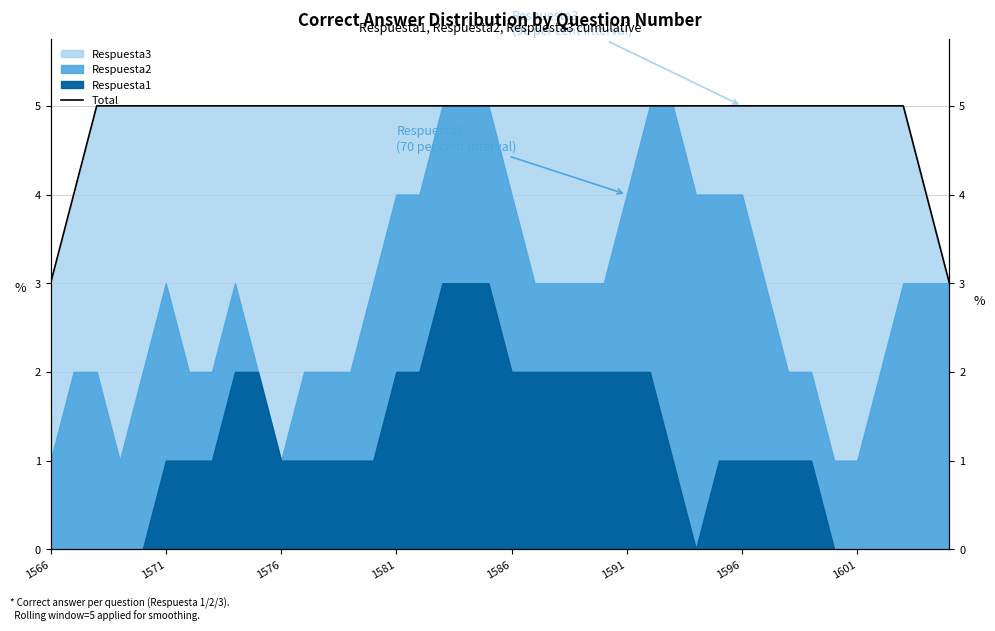

What is the sum of the values at 32 and 18?

10